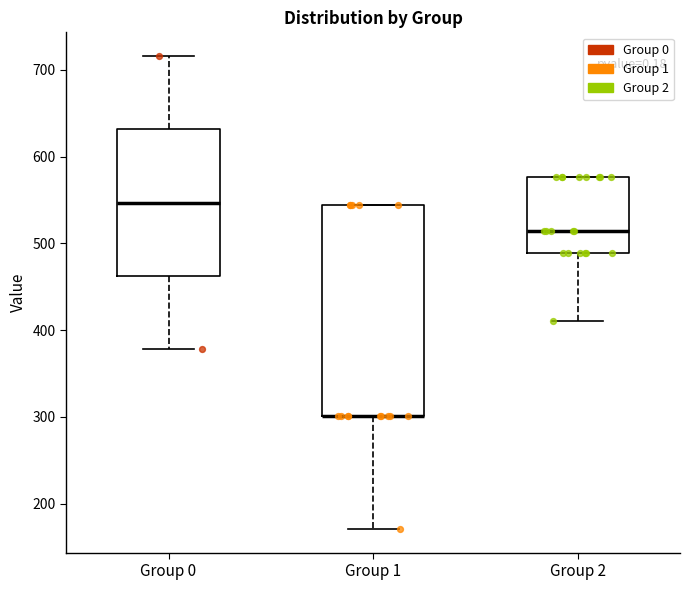

Where is the upper edge of the box for Group 2 on the y-axis? The values are not printed on the chart, so give them approximately, as read against the axis.

580